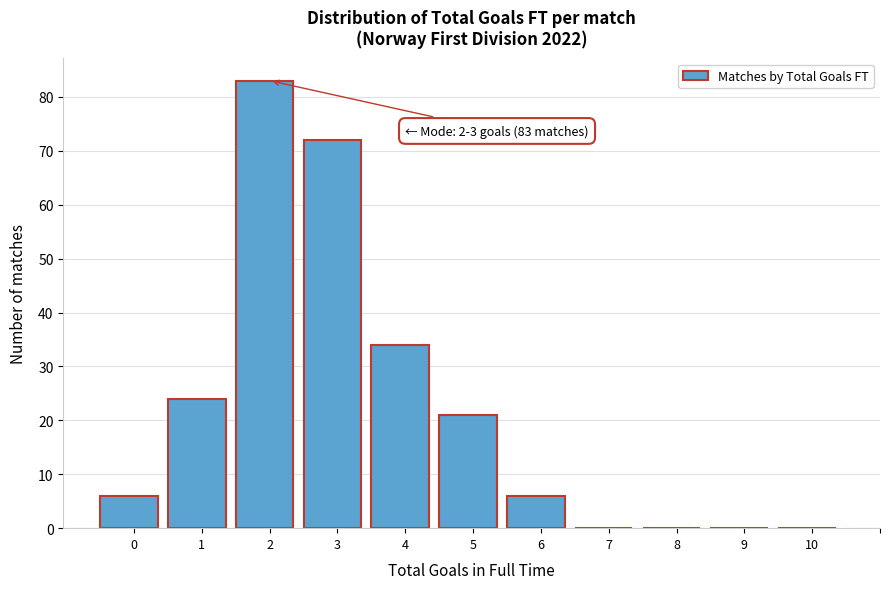

Reading left to right, what are all the values shown in this chart?

0=6	1=24	2=83	3=72	4=34	5=21	6=6	7=0	8=0	9=0	10=0